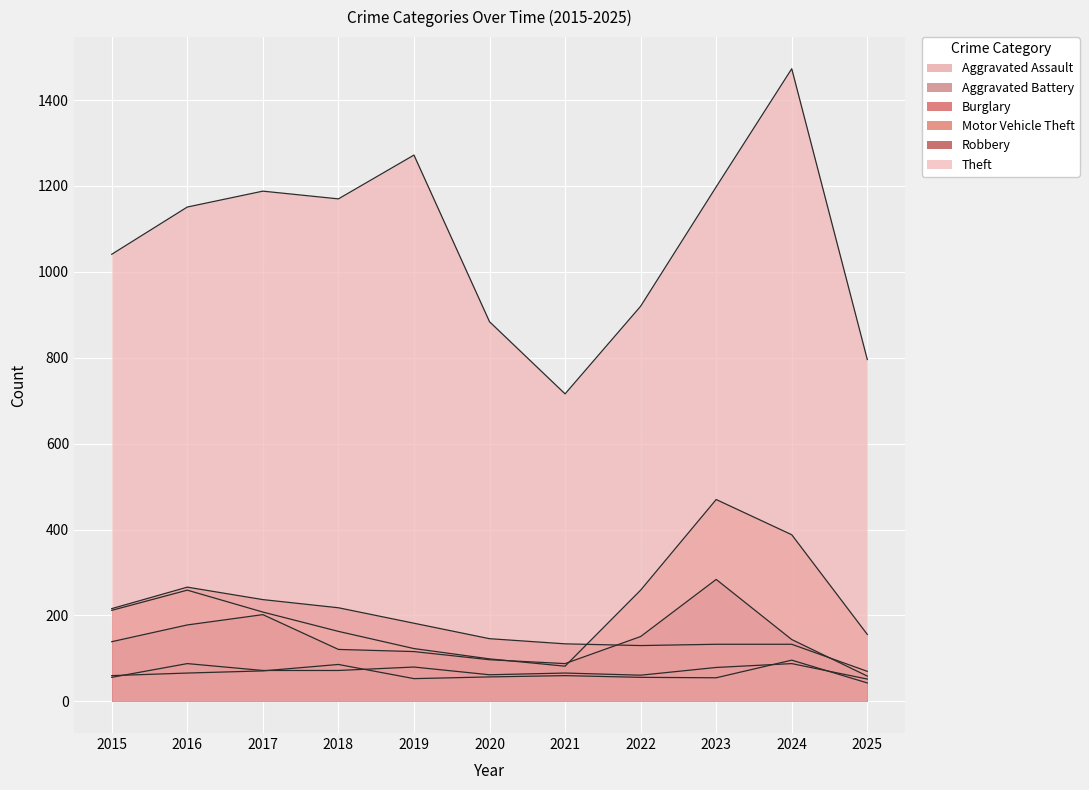

Which category has the lowest value across all series?

2025